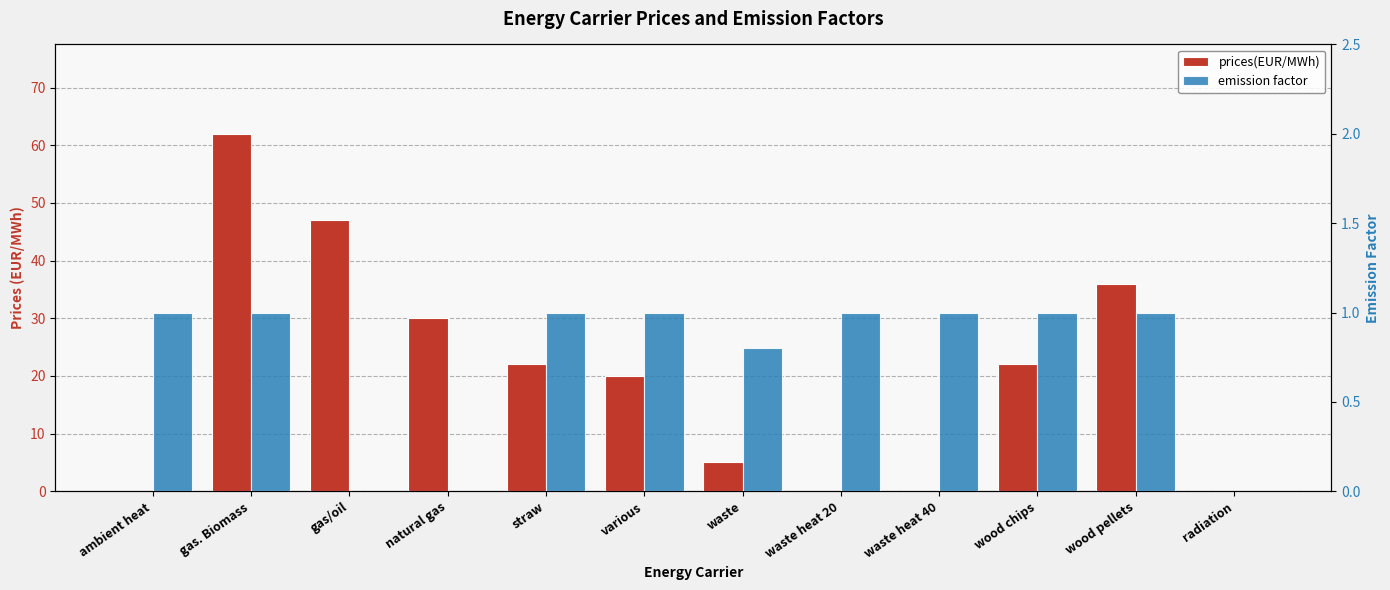

Reading right to left, transcribe all the data shown in this chart.

prices(EUR/MWh): 0.0	36.0	22.0	0.0	0.0	5.0	20.0	22.0	30.0	47.0	62.0	0.0
emission factor: 0.0	1.0	1.0	1.0	1.0	0.8	1.0	1.0	0.0	0.0	1.0	1.0